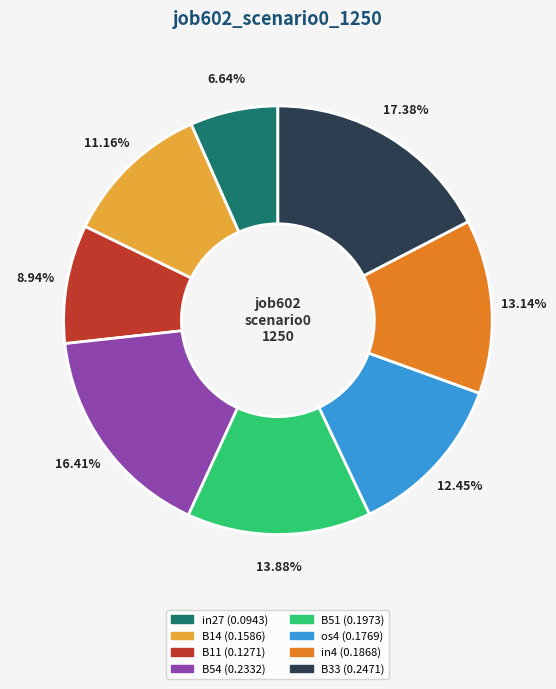

Is it true that in27 is 7% of the pie?

True